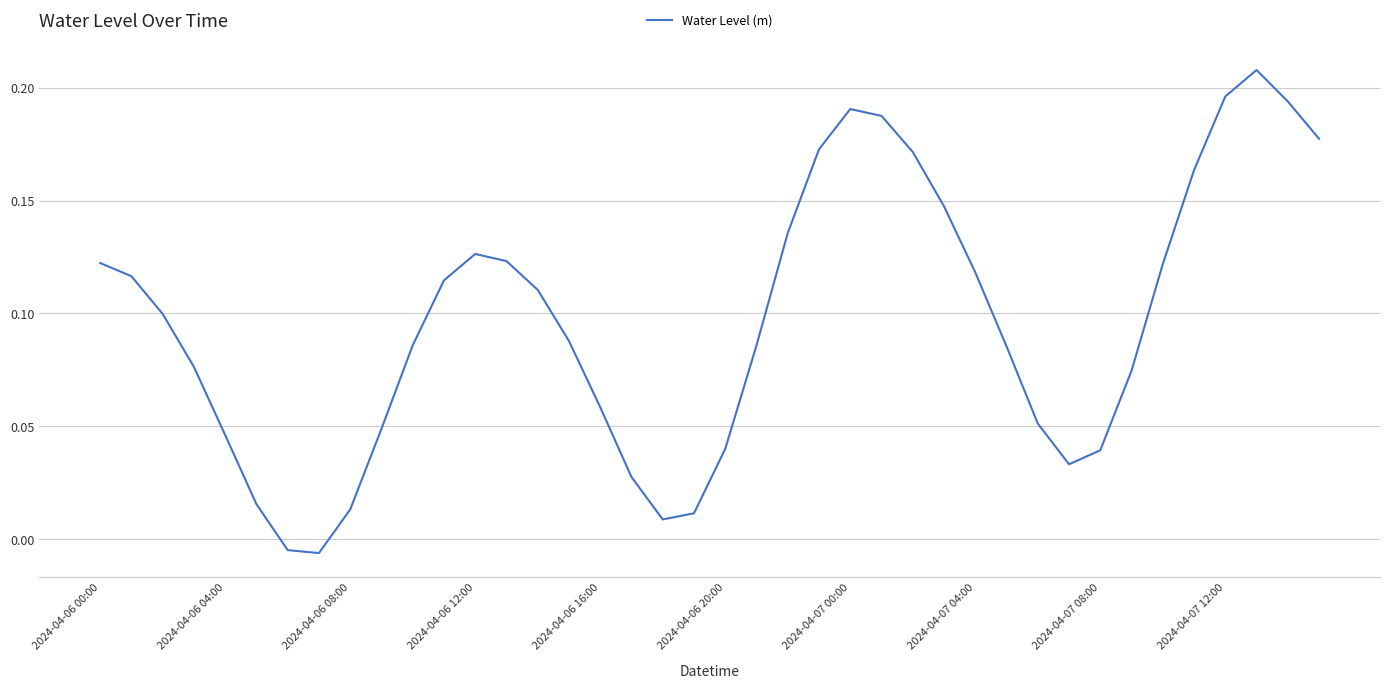

How many values exceed 0?

38